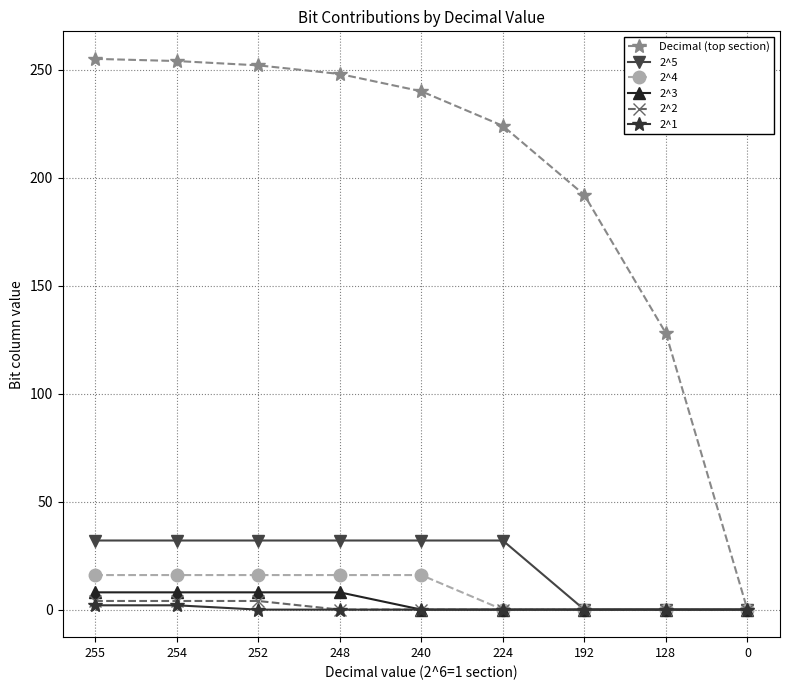

What is the difference between the maximum and minimum values in the 2^1 series?

2